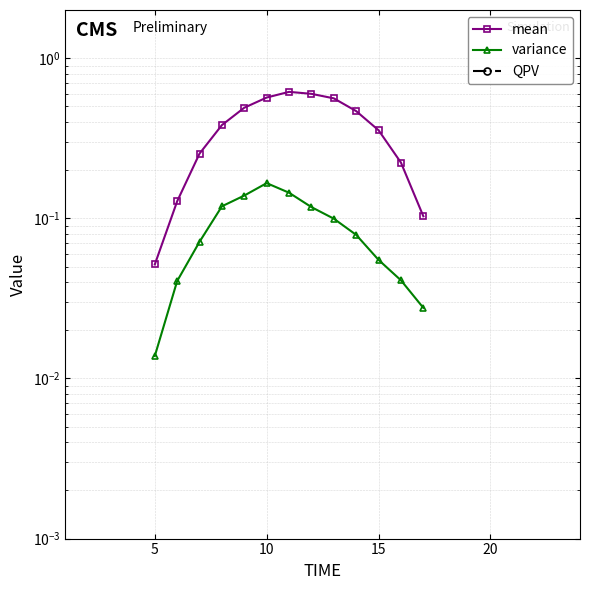

How many data points in mean are above 0?

13